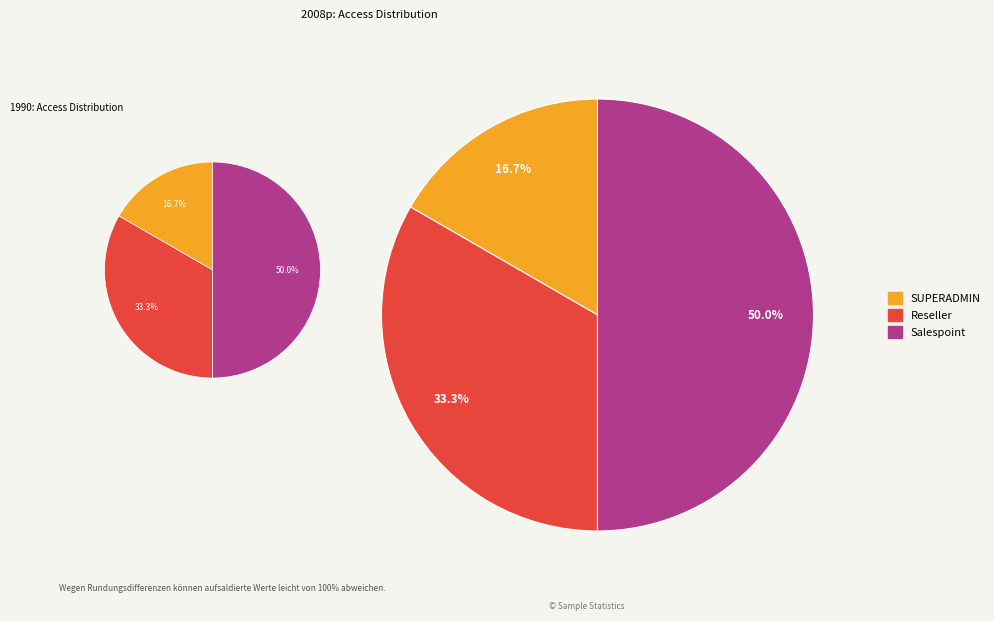

To the nearest percent, what is the difference between the Salespoint and Reseller slice percentages?

17%